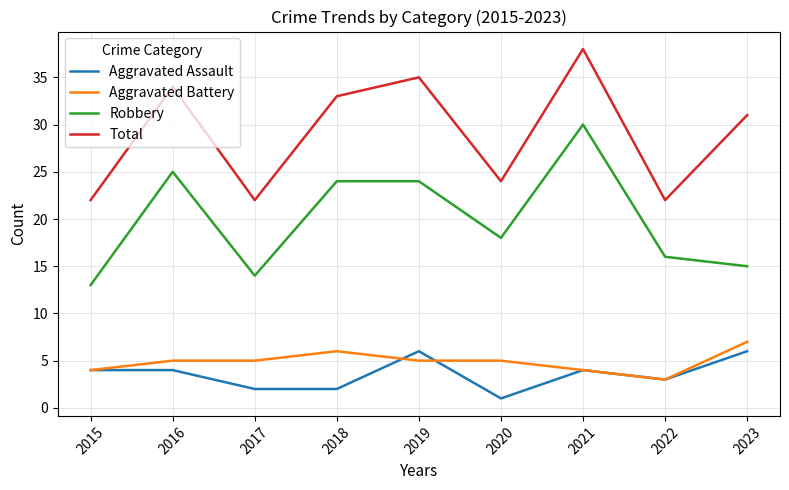

Does the chart have visible grid lines?

Yes